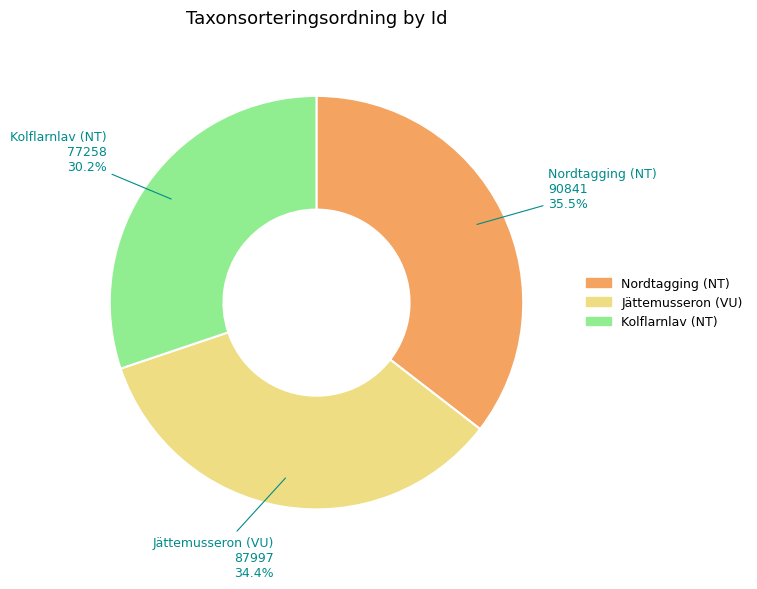

What is the smallest slice in the pie chart?

Kolflarnlav (NT)